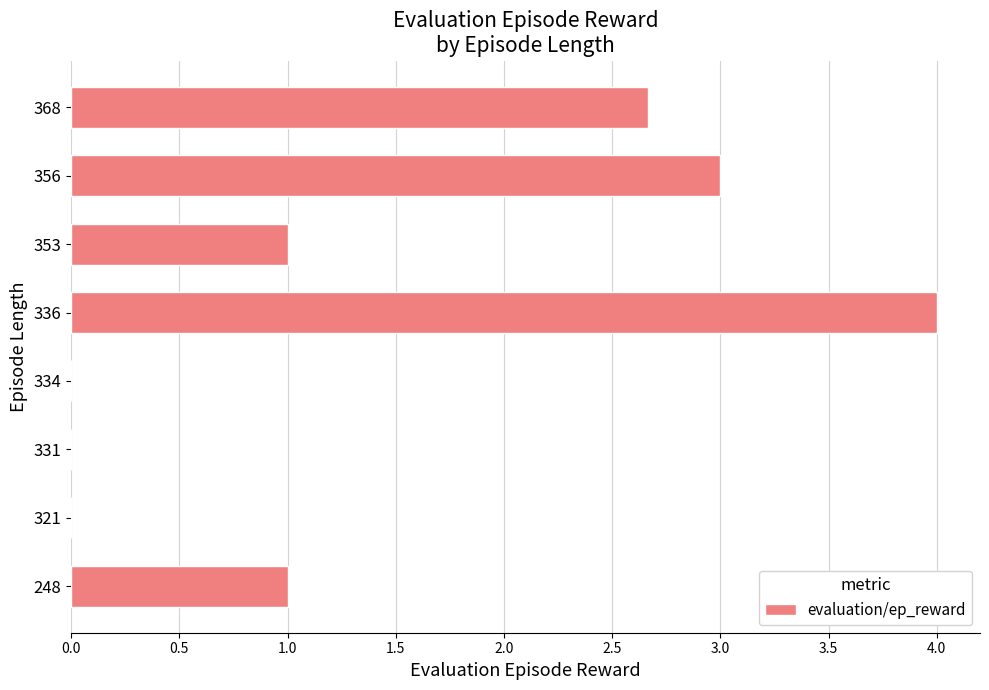

Is it true that the value at 331 is 0.0?

True